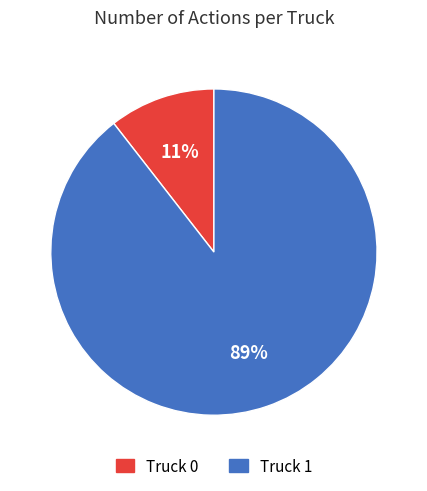

Which has a higher value, Truck 1 or Truck 0?

Truck 1